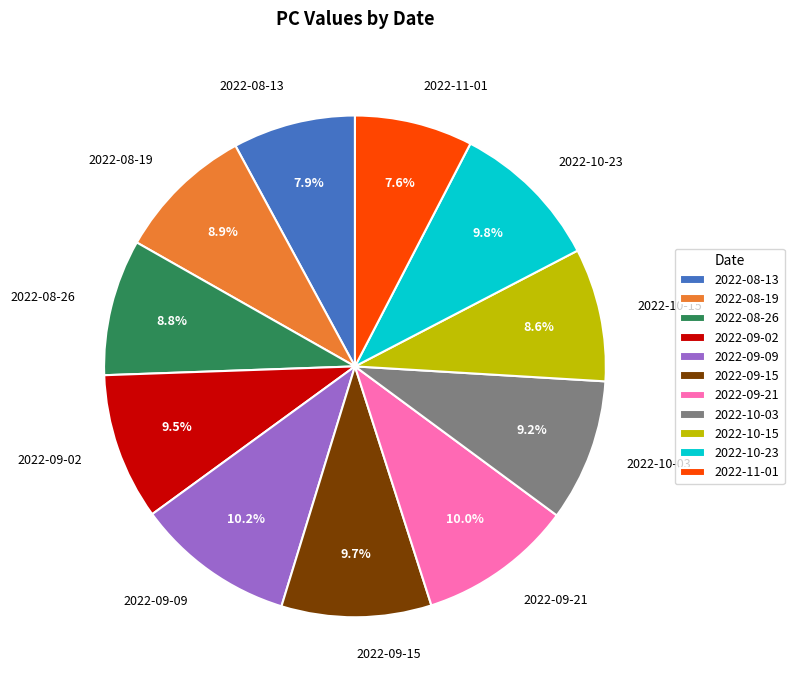

True or false: 2022-10-23 accounts for 1% of the total.

False